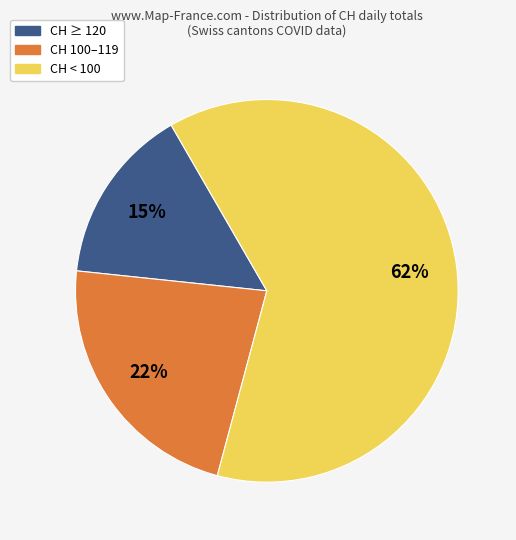

Is the sum of CH ≥ 120 and CH < 100 greater than half?

Yes